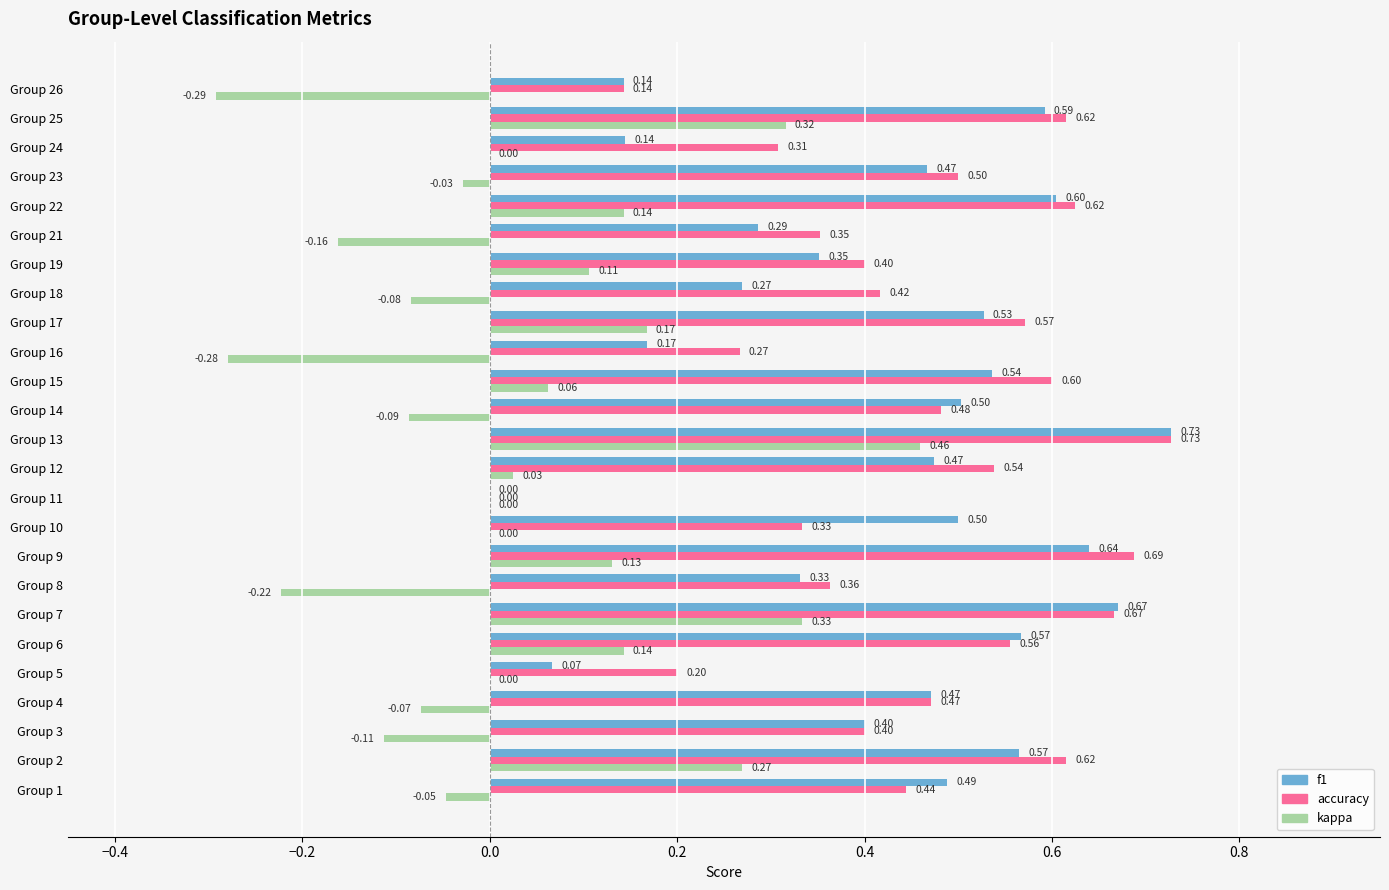

Where is accuracy nearest to the value 0?

Group 11